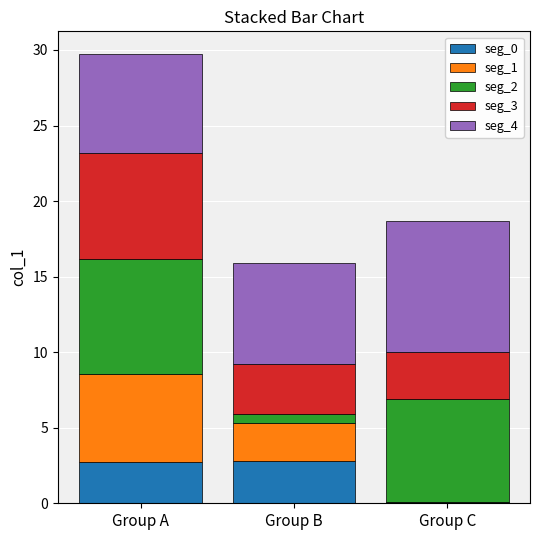

True or false: seg_0 has a value of 0.7 at Group B.

False